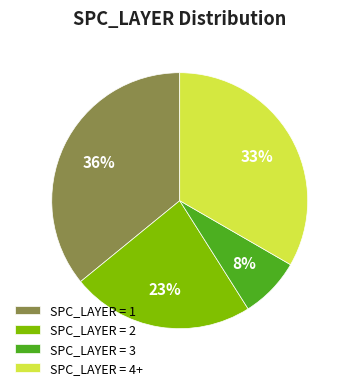

What percentage is the SPC_LAYER = 2 slice, to the nearest percent?

23%